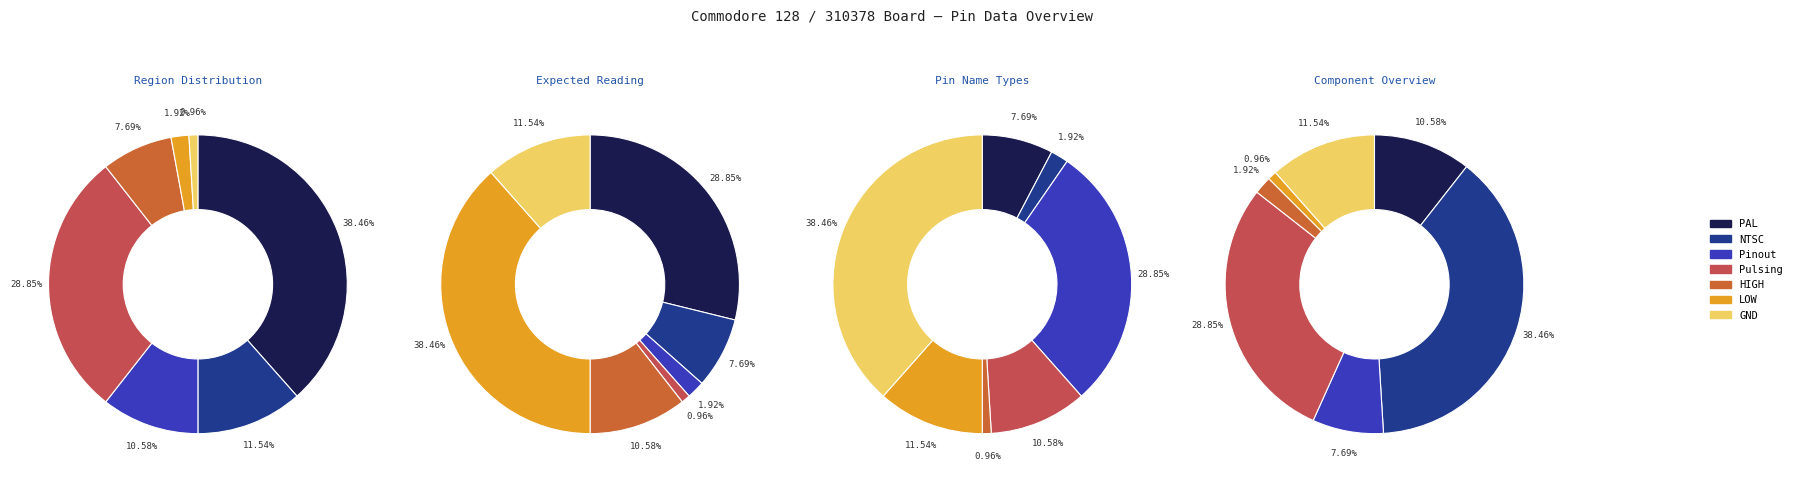

Is NTSC the majority of the pie?

No